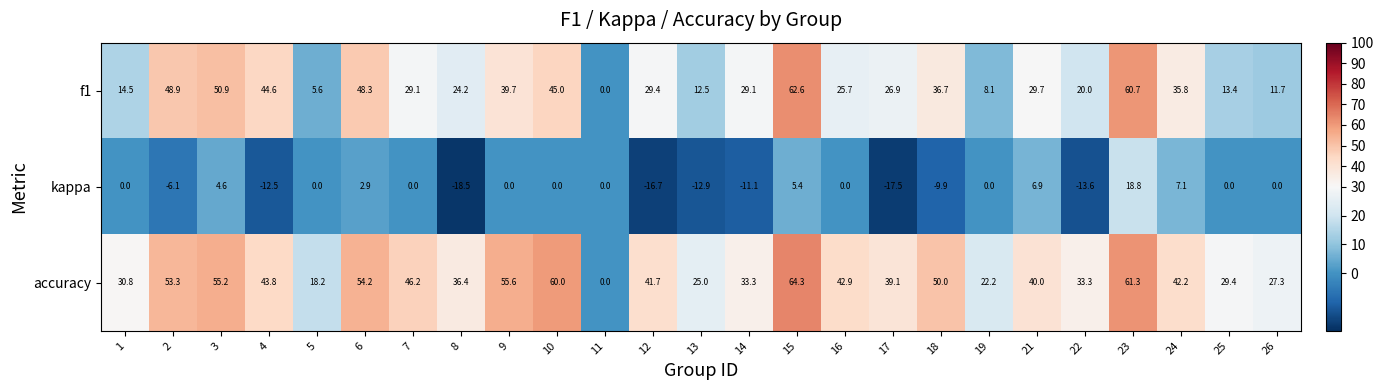

Is it true that accuracy equals 67.9 at 4?

False